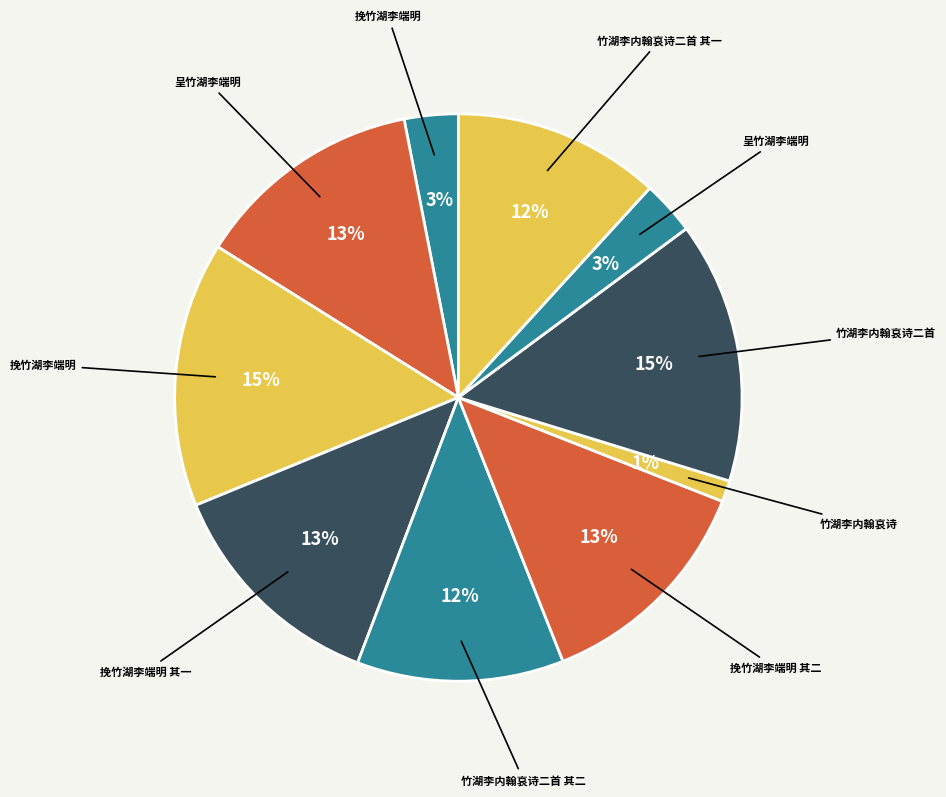

How many segments does this pie chart have?

10